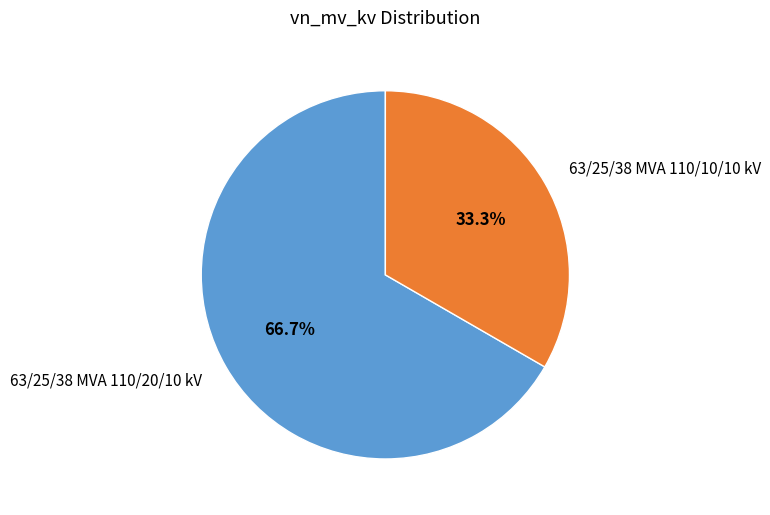

What percentage is the 63/25/38 MVA 110/20/10 kV slice, to the nearest percent?

67%